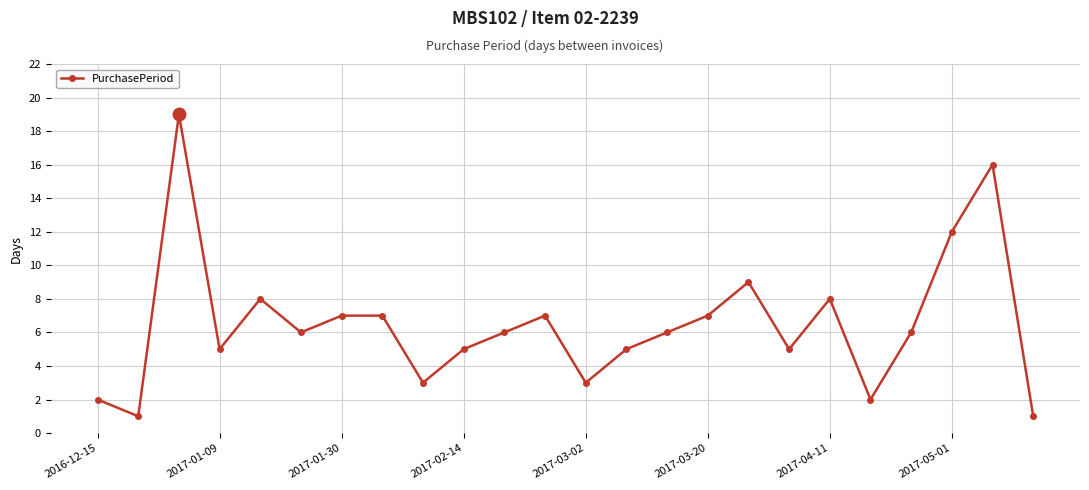

Reading left to right, what are all the values shown in this chart?

2	1	19	5	8	6	7	7	3	5	6	7	3	5	6	7	9	5	8	2	6	12	16	1